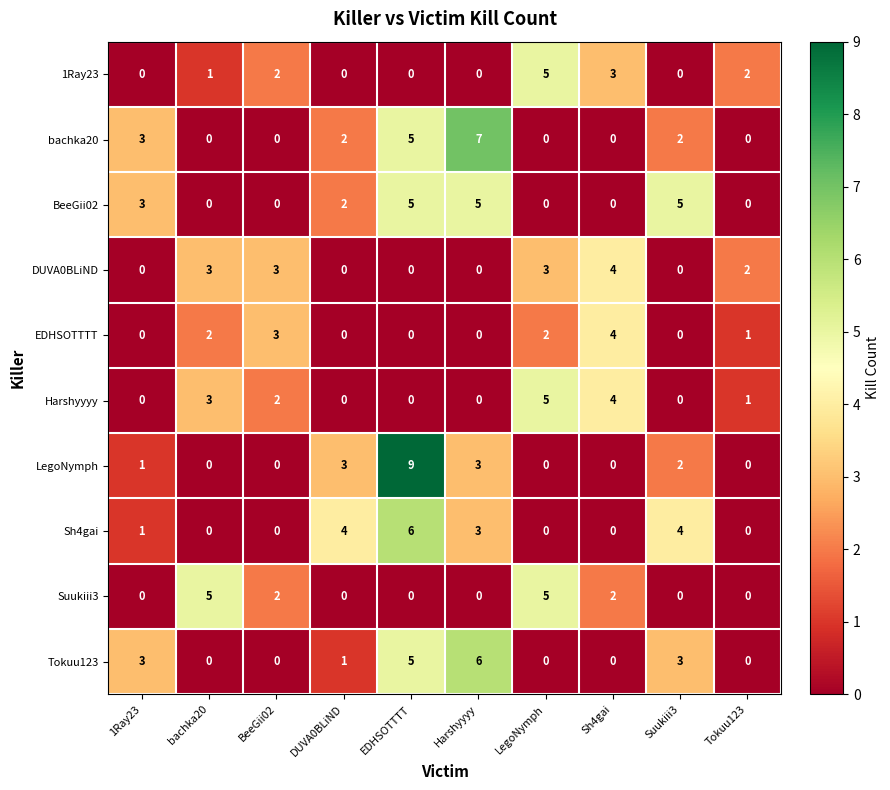

What is the maximum value shown in the chart?

9